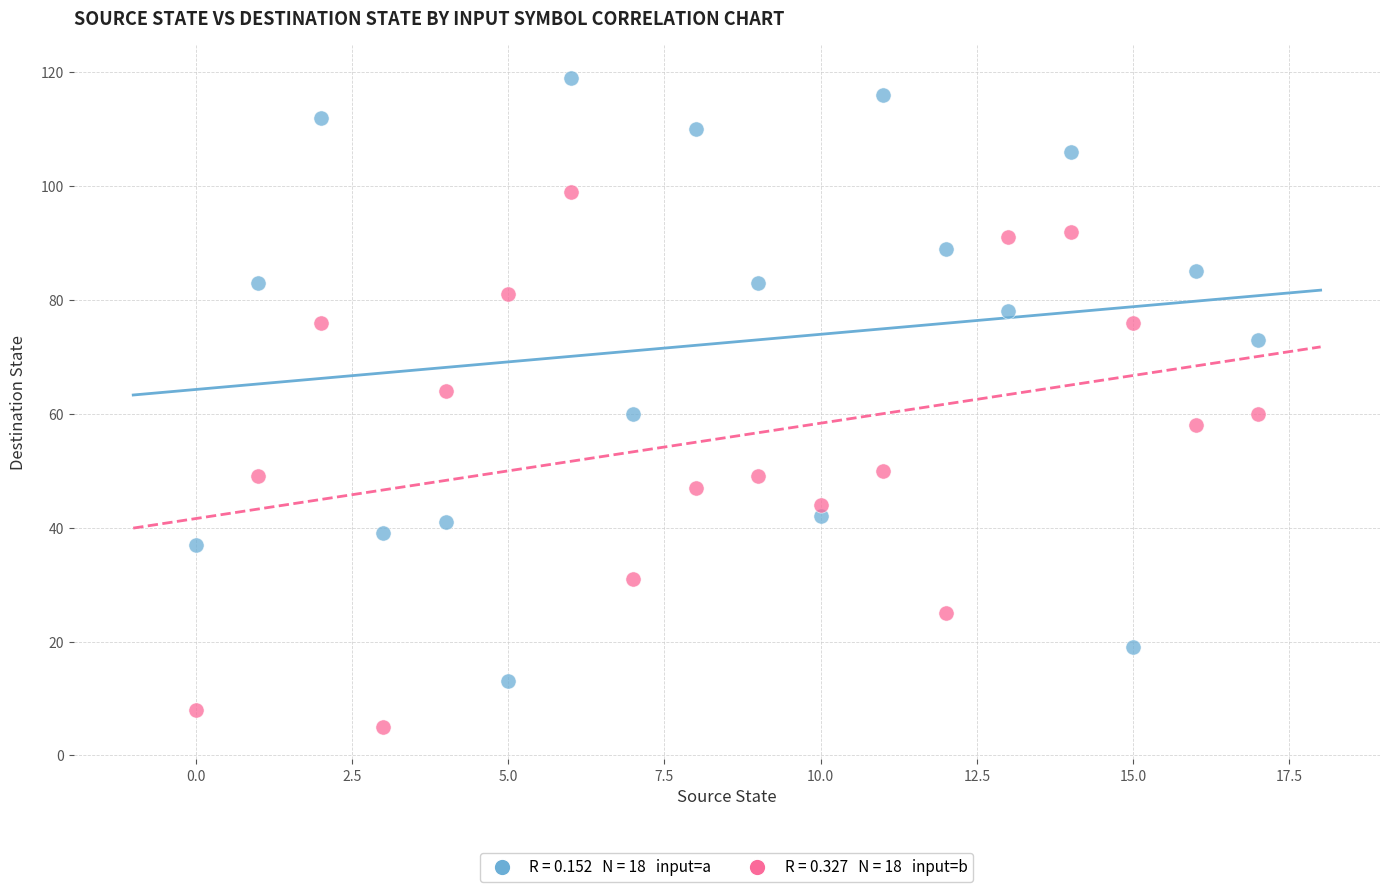

Across all data points, what is the range of Y values (max minus min)?

114